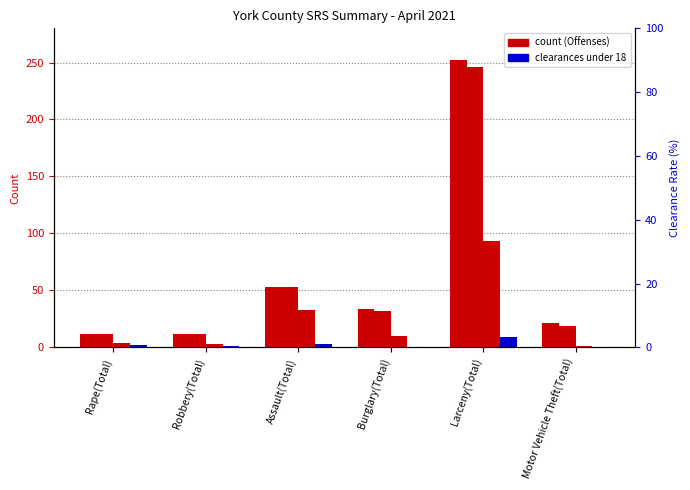

The value of Offenses Reported at Assault(Total) is 53. True or false?

True